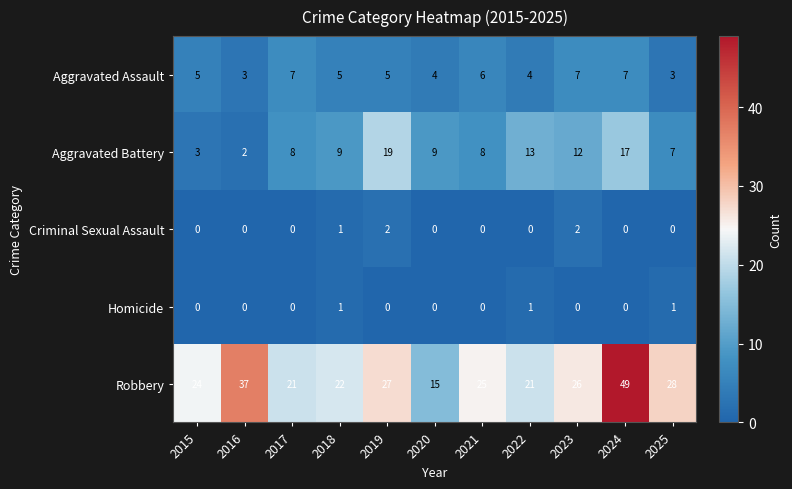

What is the spread (max minus min) of values at 2015?

24